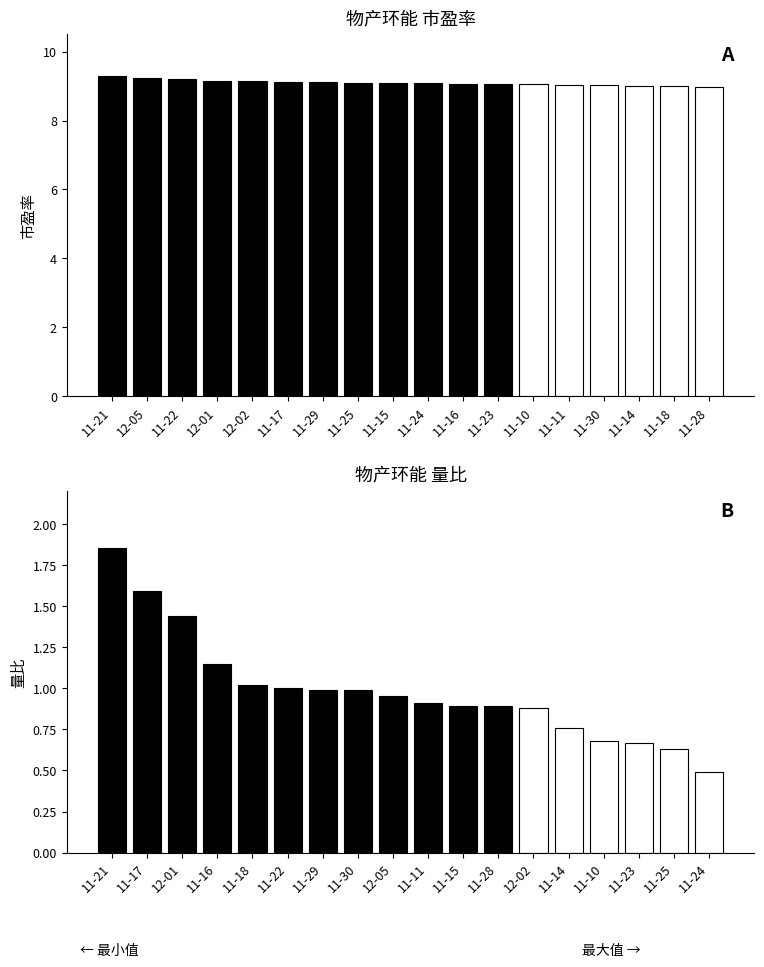

What position from the right is 11-18?

2